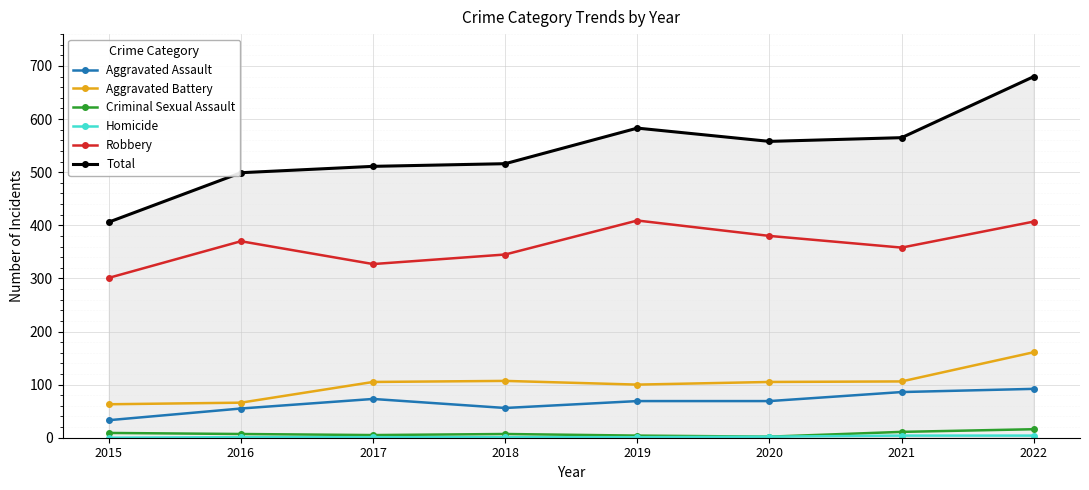

True or false: Aggravated Assault and Total intersect in this chart.

False